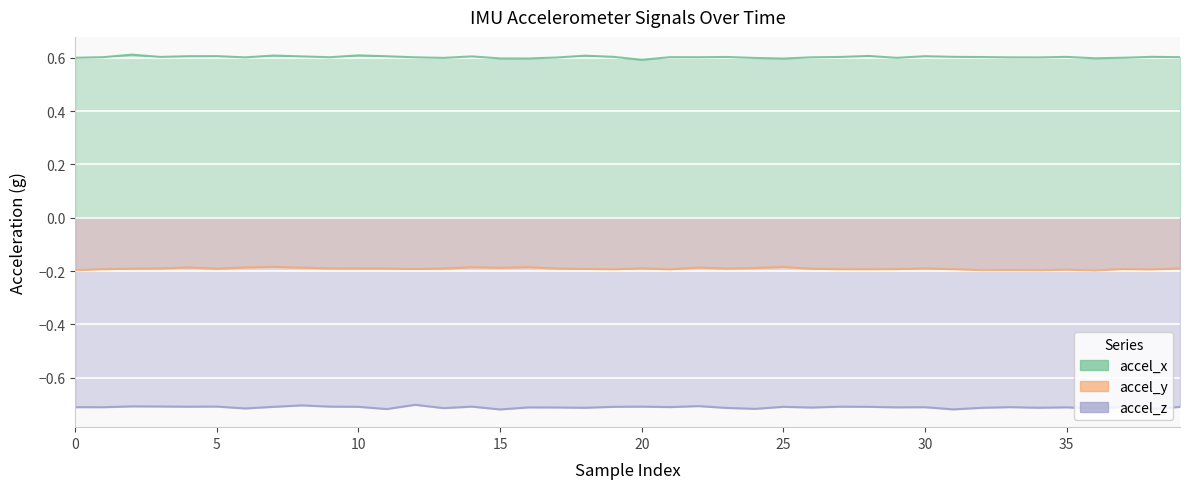

How many categories are shown in the chart?

40